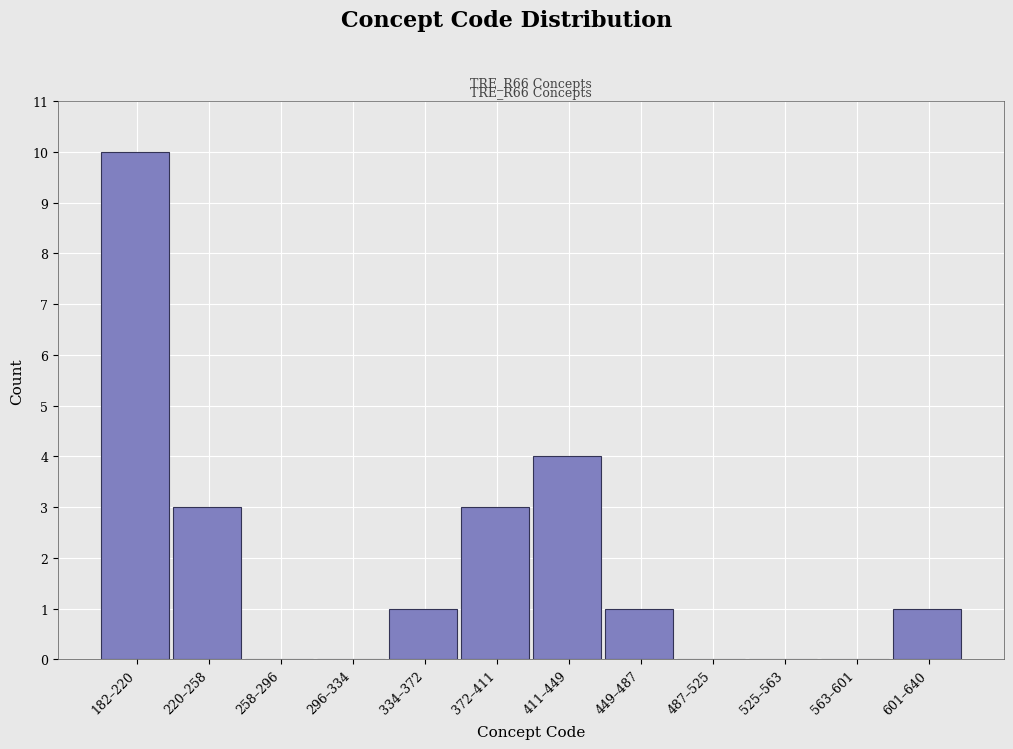

Reading right to left, list all the values displayed in this chart.

601–640=1	563–601=0	525–563=0	487–525=0	449–487=1	411–449=4	372–411=3	334–372=1	296–334=0	258–296=0	220–258=3	182–220=10